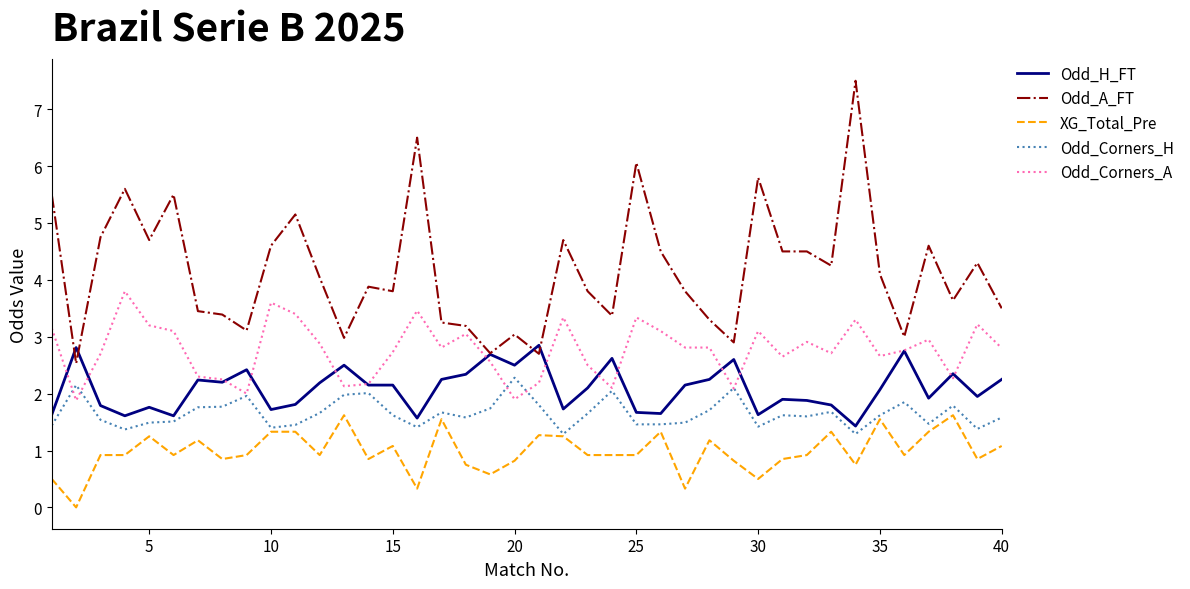

Which series has the largest total across all categories?

Odd_A_FT